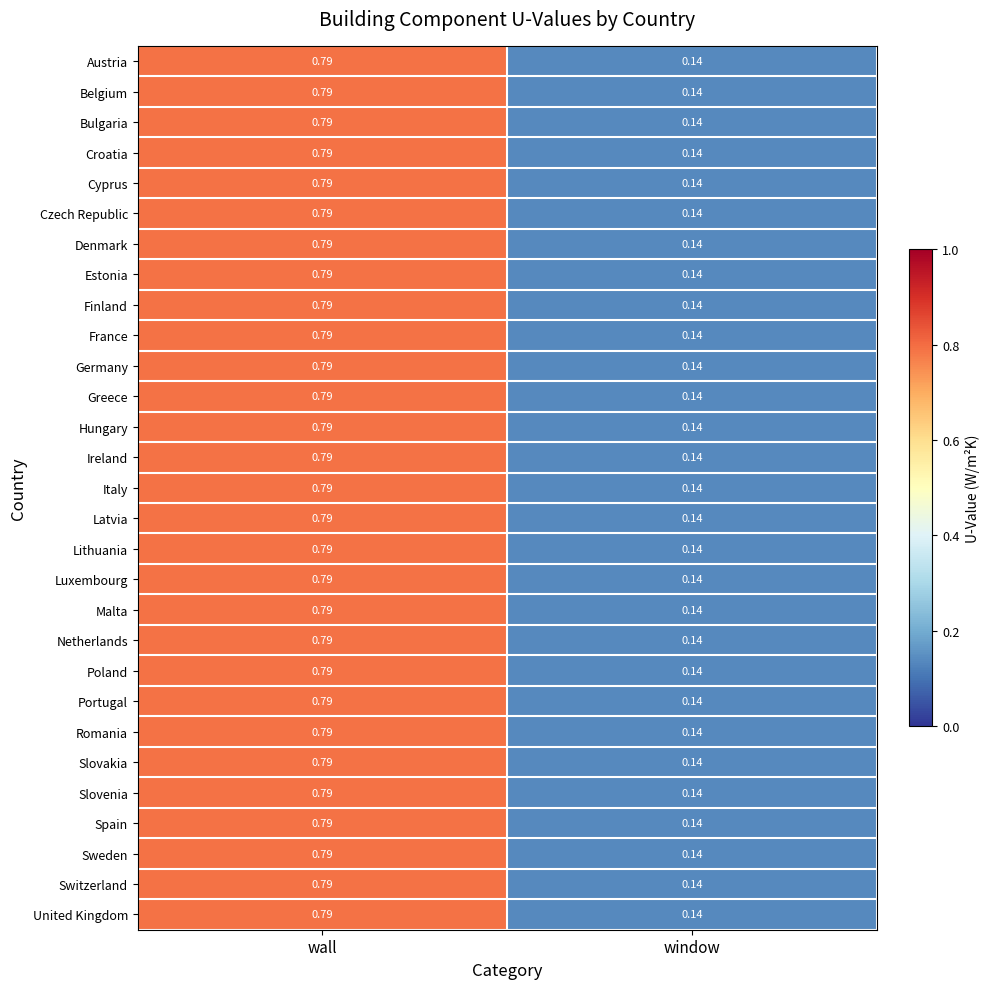

Which label corresponds to the smallest value in the chart?

window